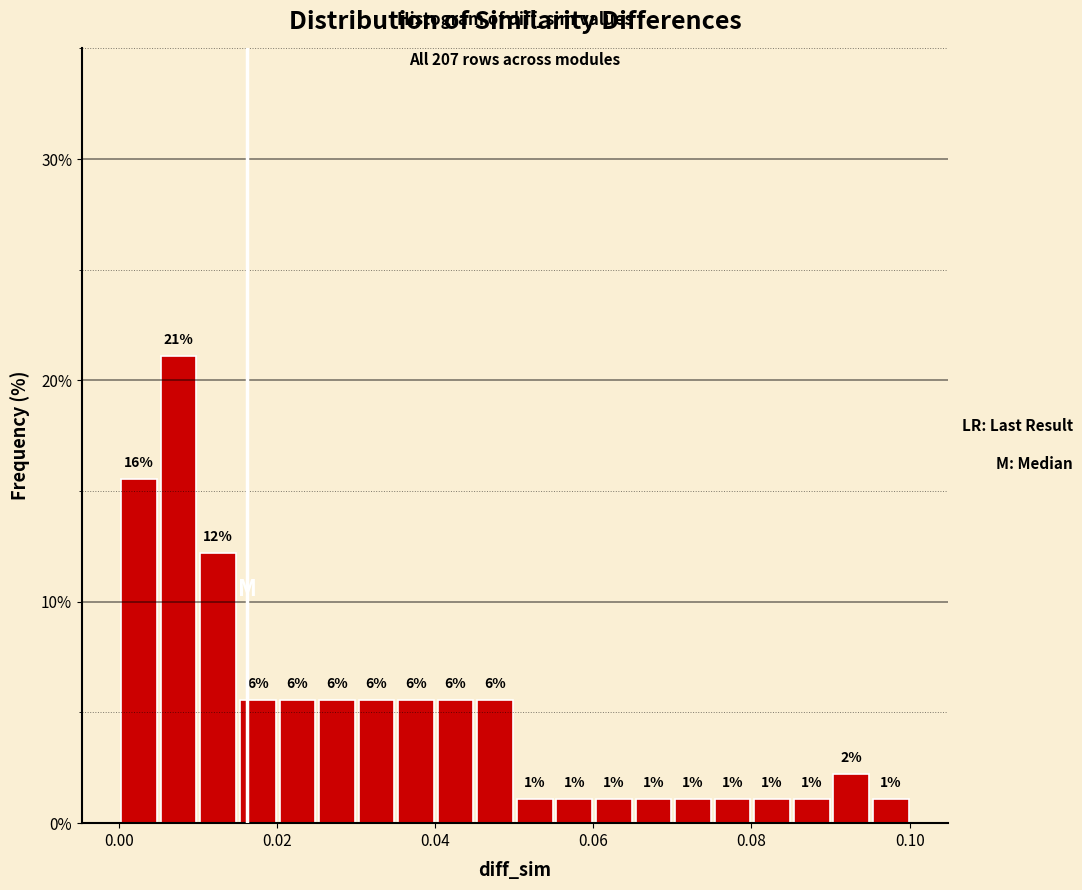

Around what value on the x-axis is the tallest bar? Give the approximate position of its centre, as read against the axis.

0.008